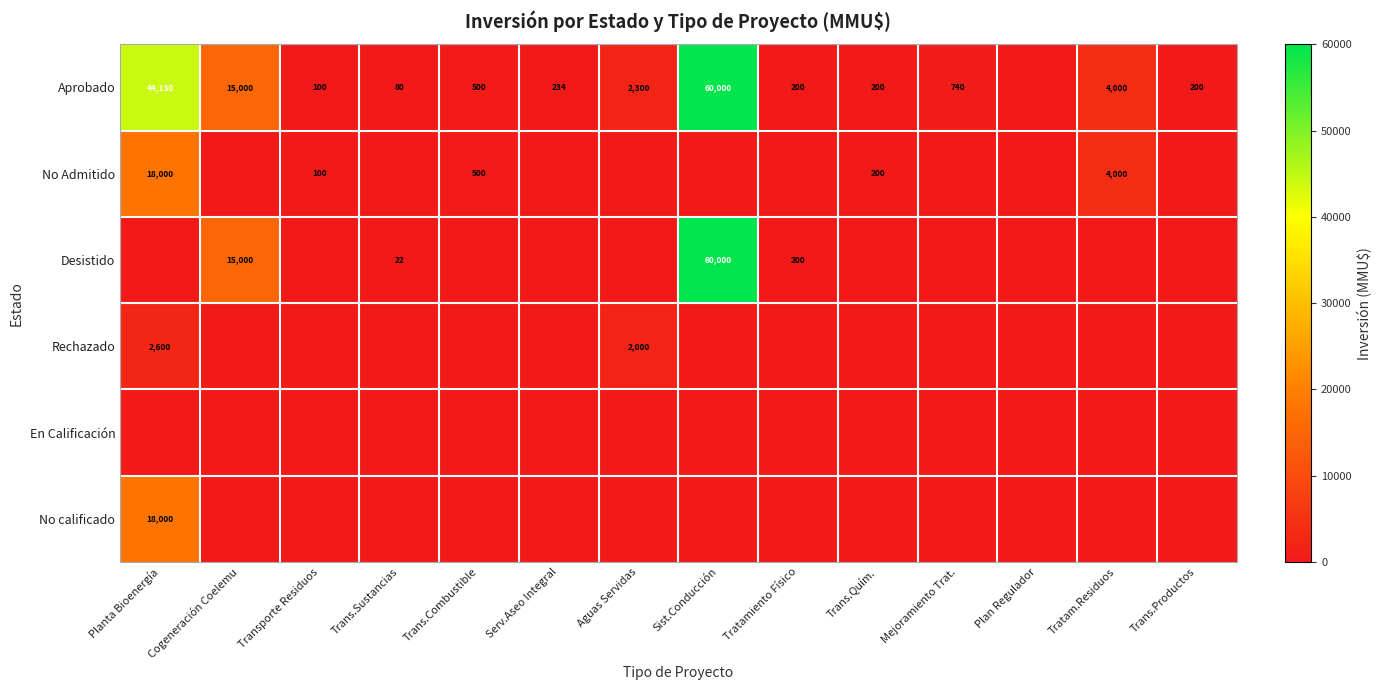

The value of Rechazado at Planta Bioenergía is 4664. True or false?

False